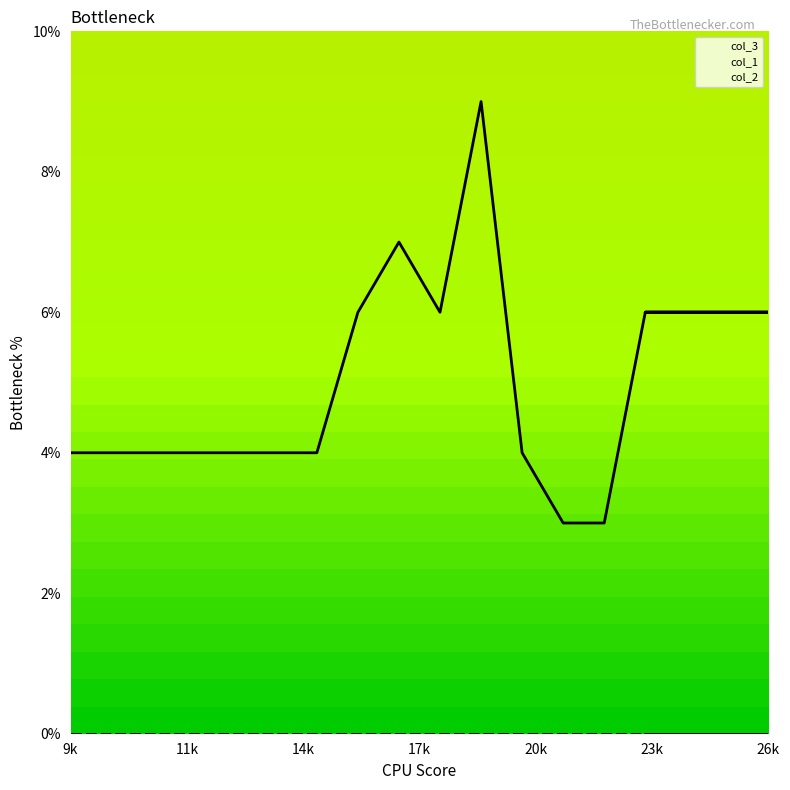

Reading left to right, transcribe all the data shown in this chart.

col_3: 4	4	4	4	4	4	4	6	7	6	9	4	3	3	6	6	6	6	6	6	6	6	6	6	6	6
col_1: 0	0	0	0	0	0	0	0	0	0	0	0	0	0	0	0	0	0	0	0	0	0	0	0	0	0
col_2: 0	0	0	0	0	0	0	0	0	0	0	0	0	0	0	0	0	0	0	0	0	0	0	0	0	0